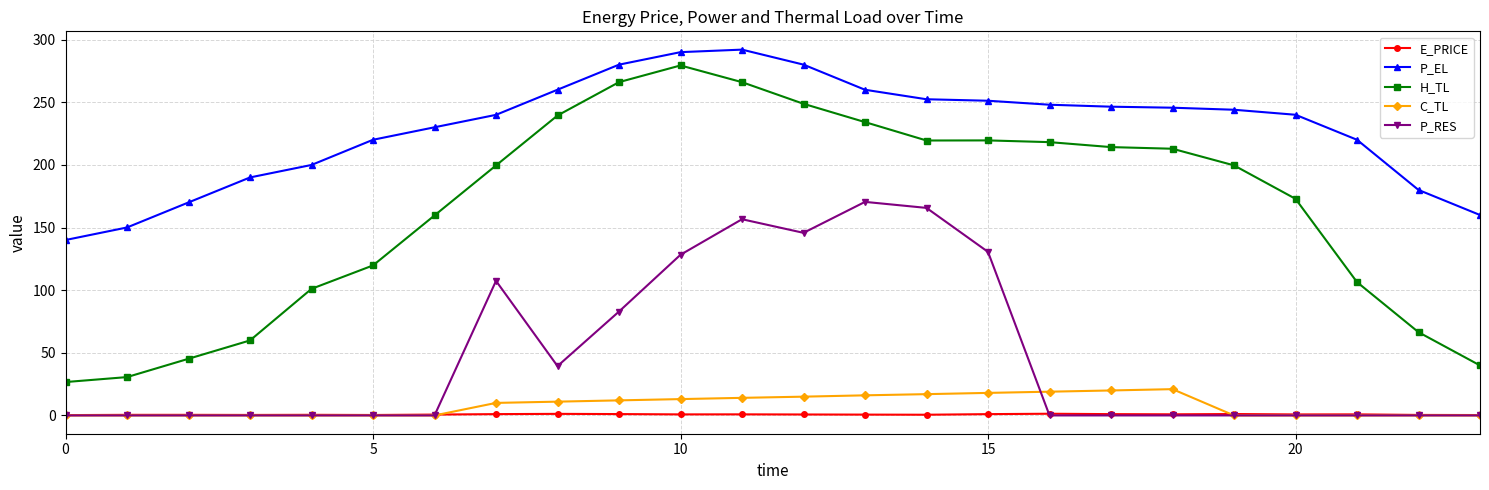

At how many categories does at least one series exceed 70?

24